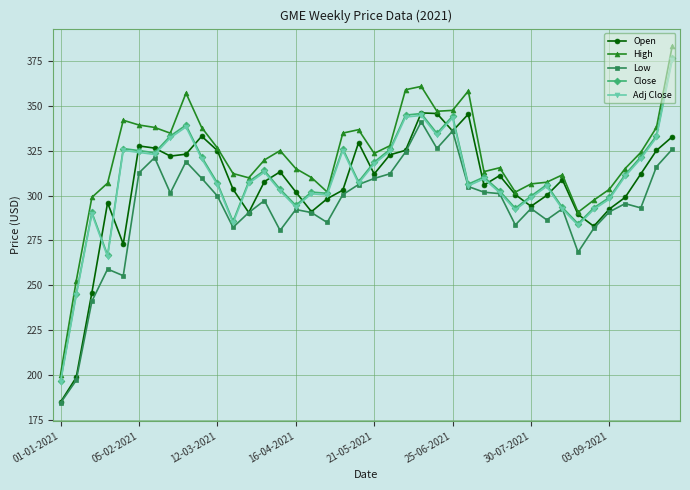

Which series has the widest spread of values?

High